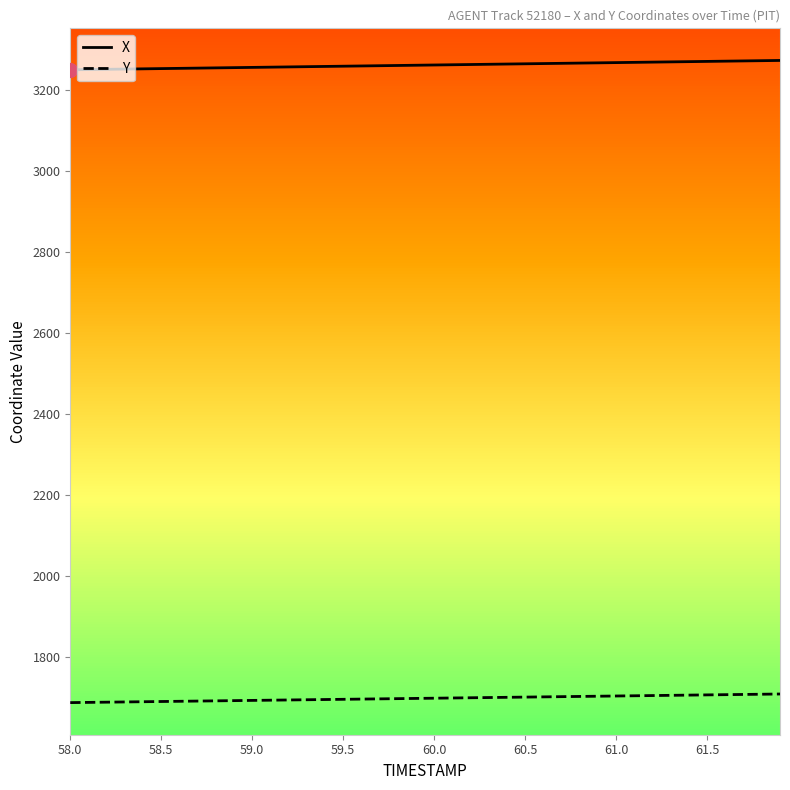

At how many categories does at least one series exceed 2091?

40